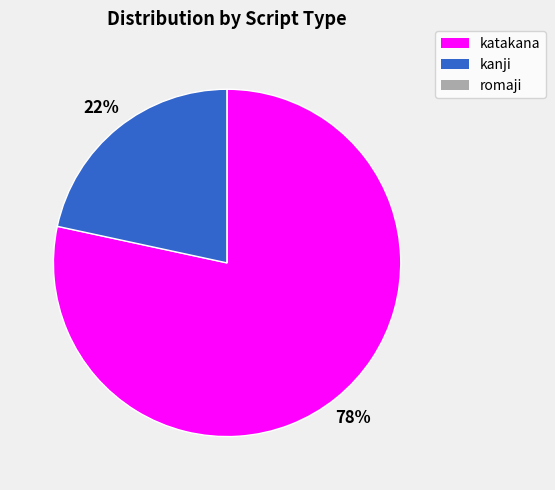

Do katakana and kanji together represent more than half of the pie?

Yes